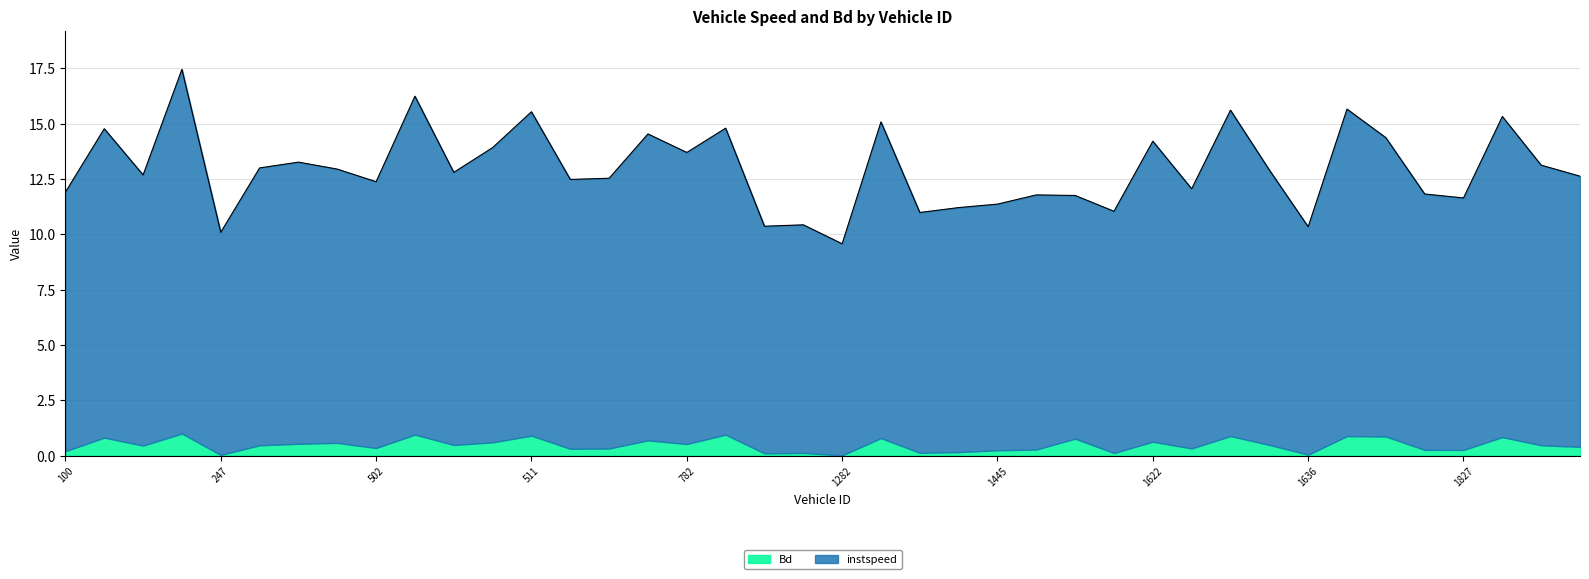

How many interior local valleys (lower than both neighbors) does the data have?

13